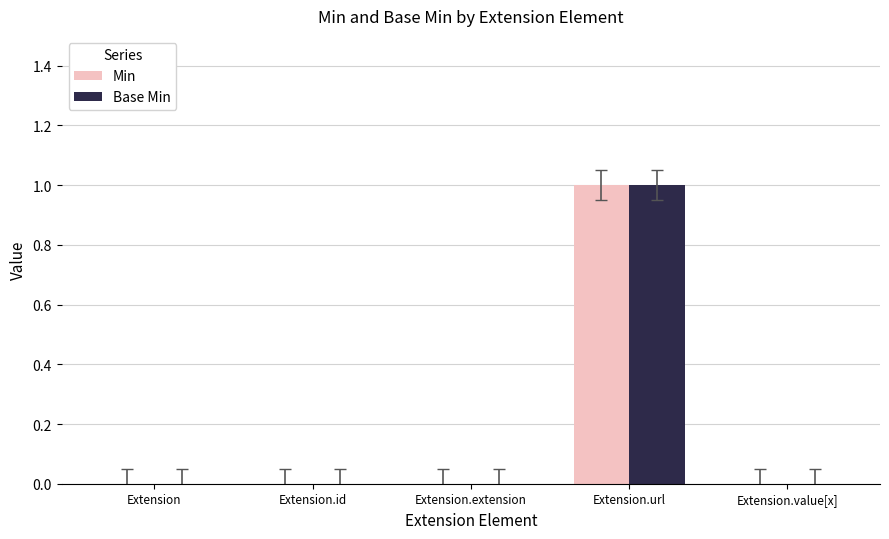

At which label does Min reach its peak?

Extension.url